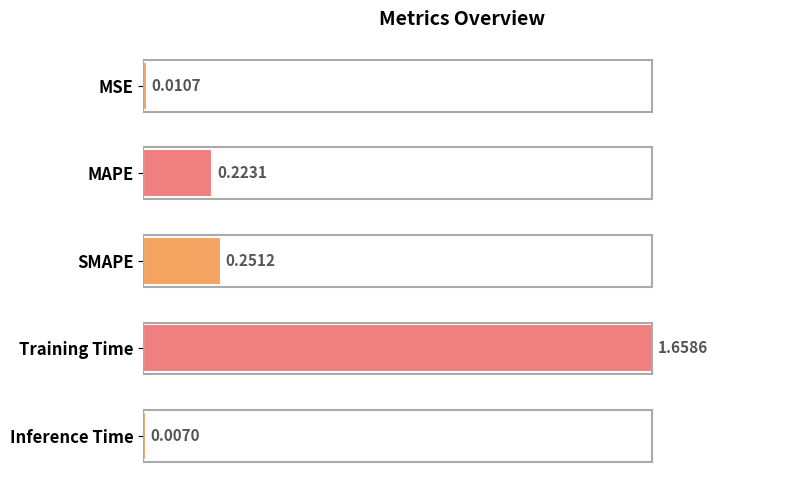

What is the label of the 4th bar from the top?

Training Time